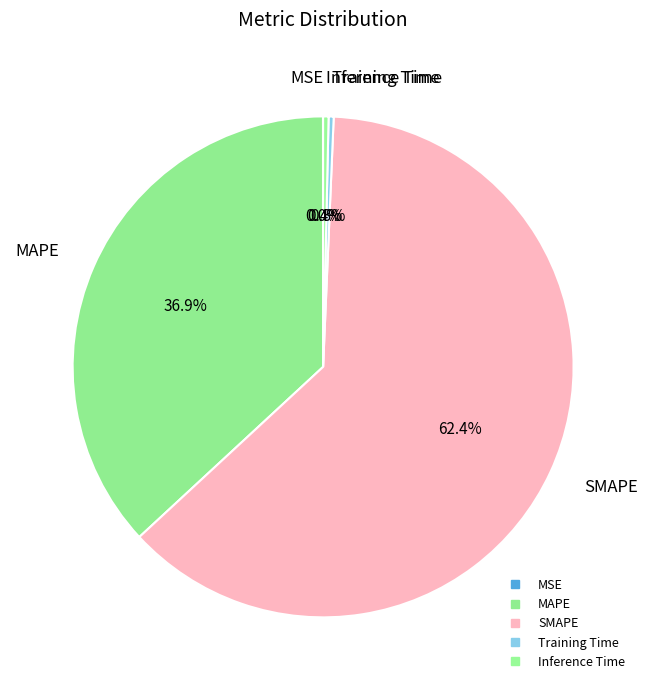

Is it true that MAPE is 23% of the pie?

False